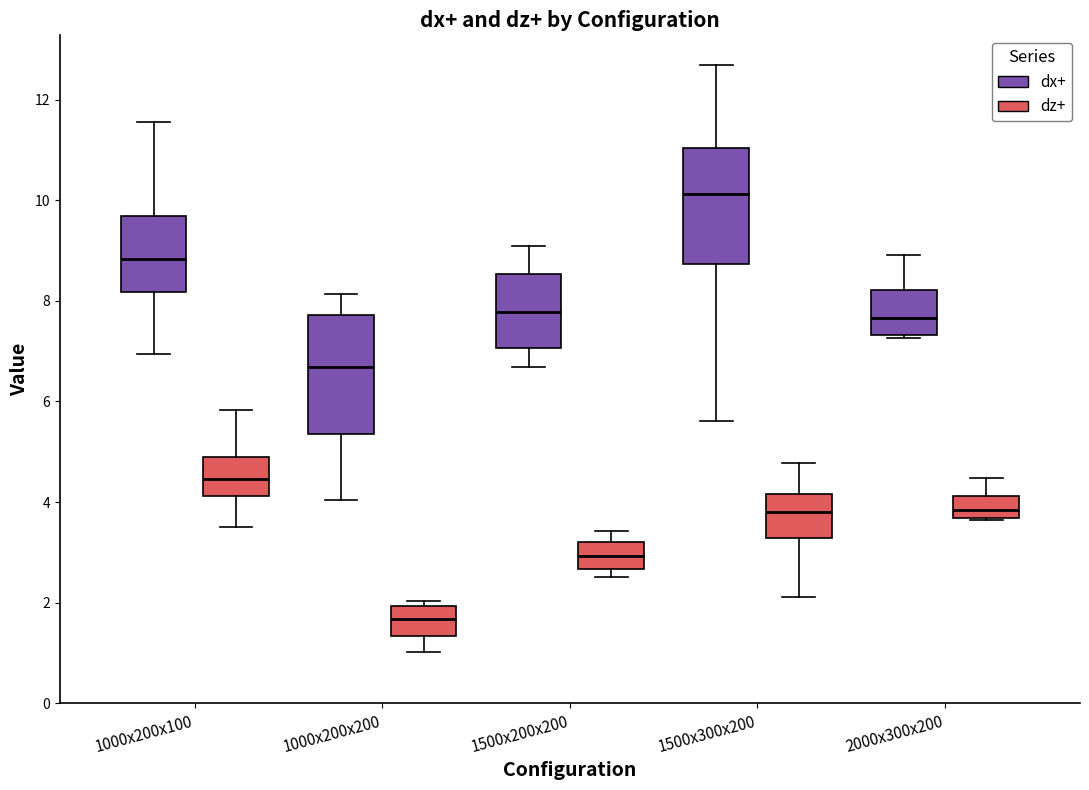

Where does the median line of the box for 1500x200x200 (dz+) sit on the y-axis? The values are not printed on the chart, so give them approximately, as read against the axis.

3.0